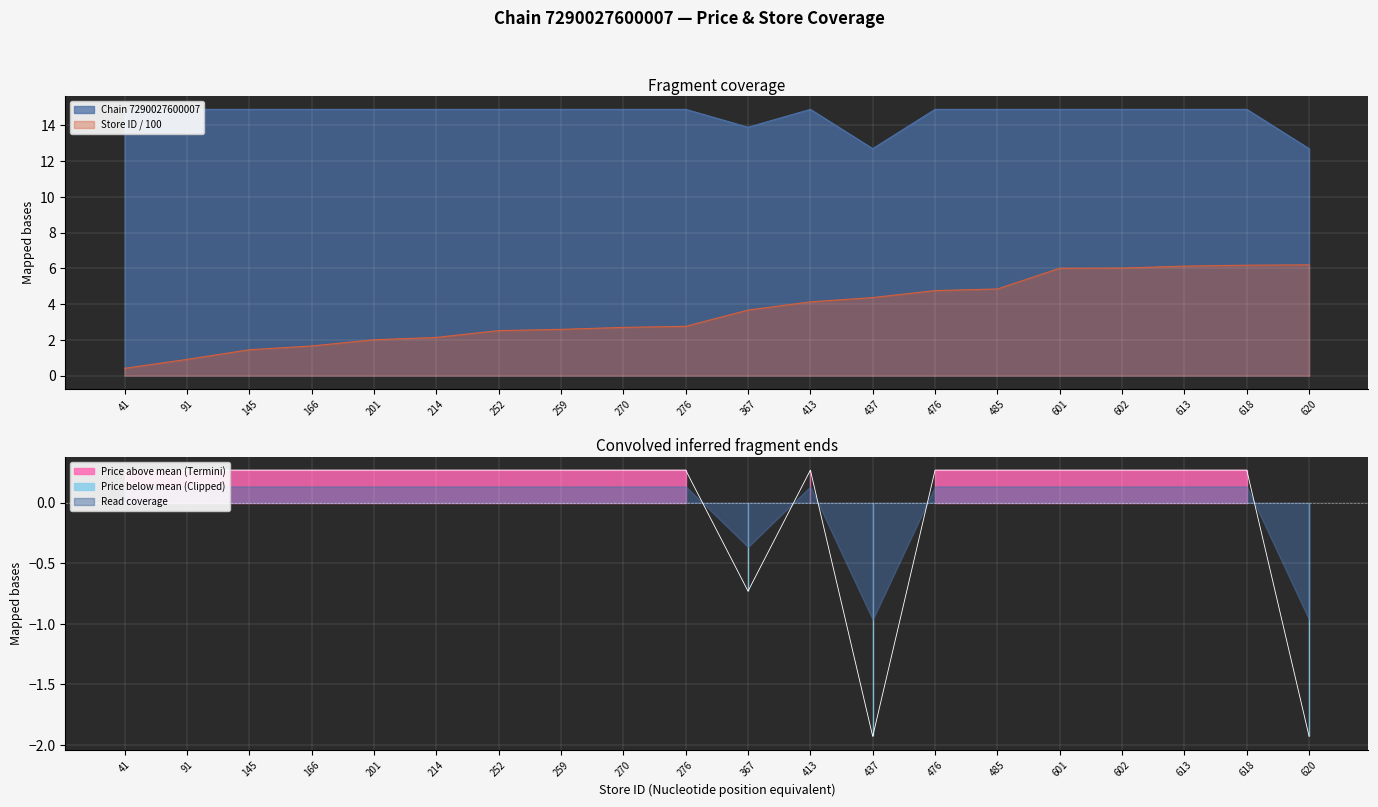

What is the value of the Chain 7290027600007 point at the 7th from the left?

14.9